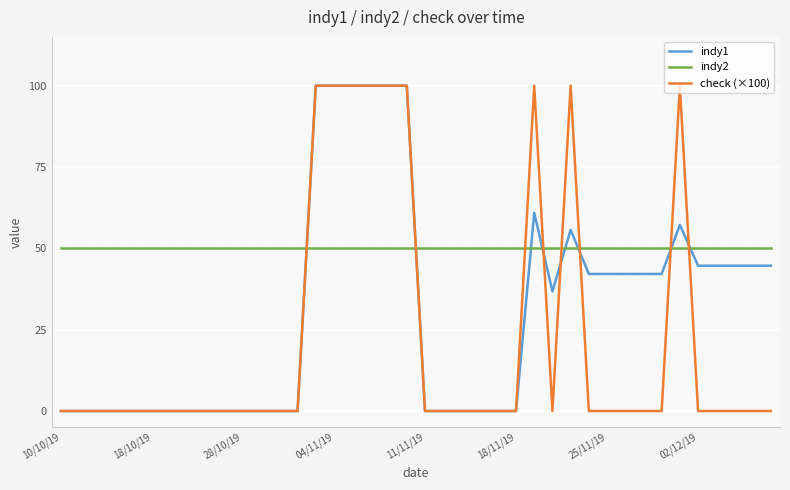

How many times do indy2 and indy1 cross each other?

8